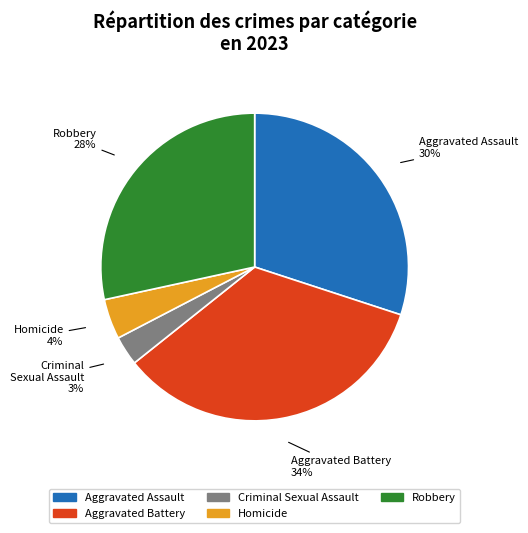

Is there a majority slice in this chart?

No